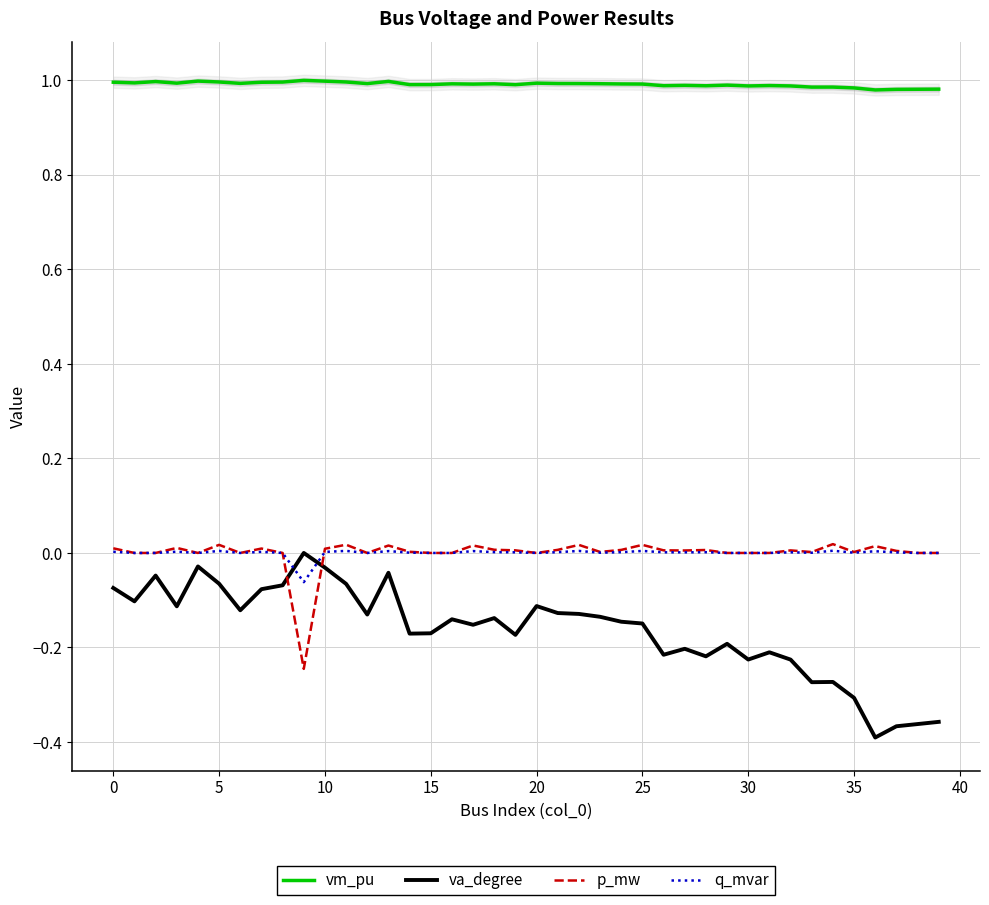

Which category has the lowest value in the va_degree series?

36